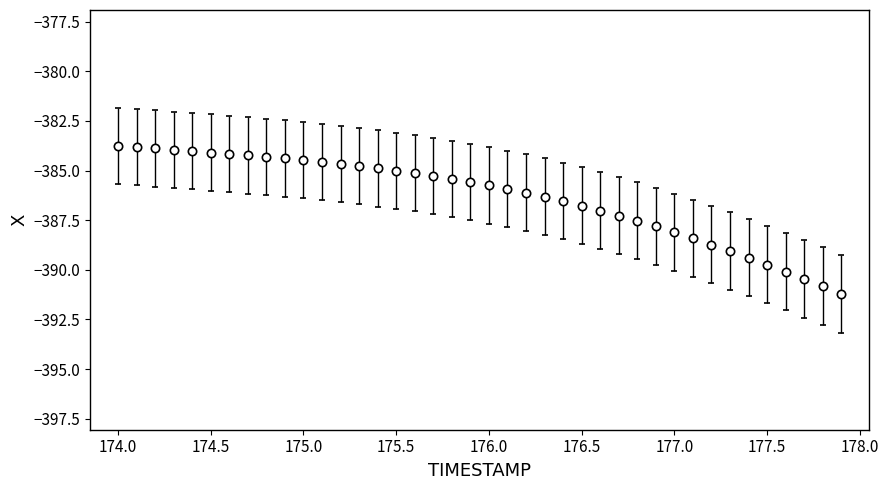

What is the value of the 24th point from the left?

-386.3